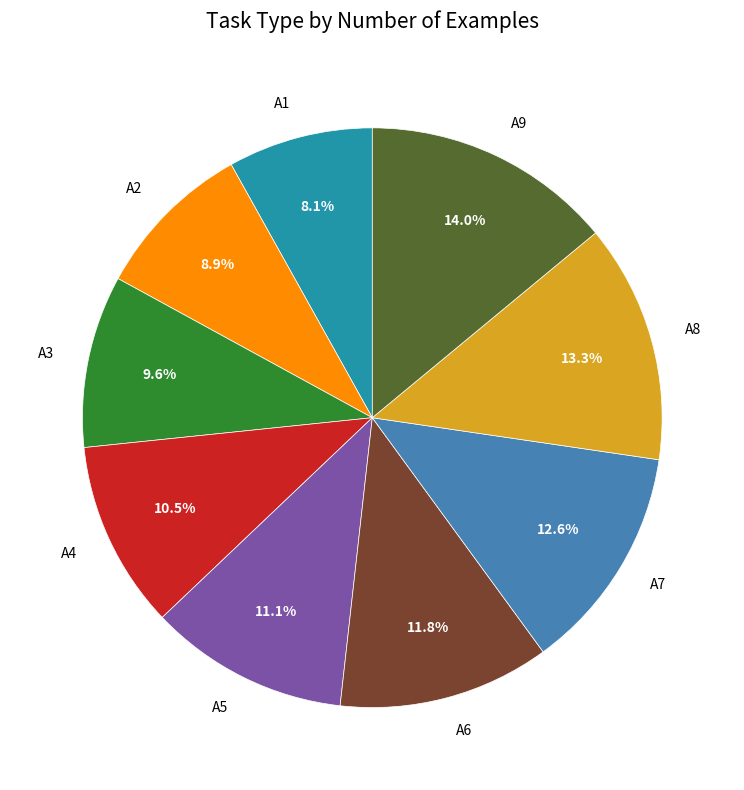

Which slice is the smallest?

A1